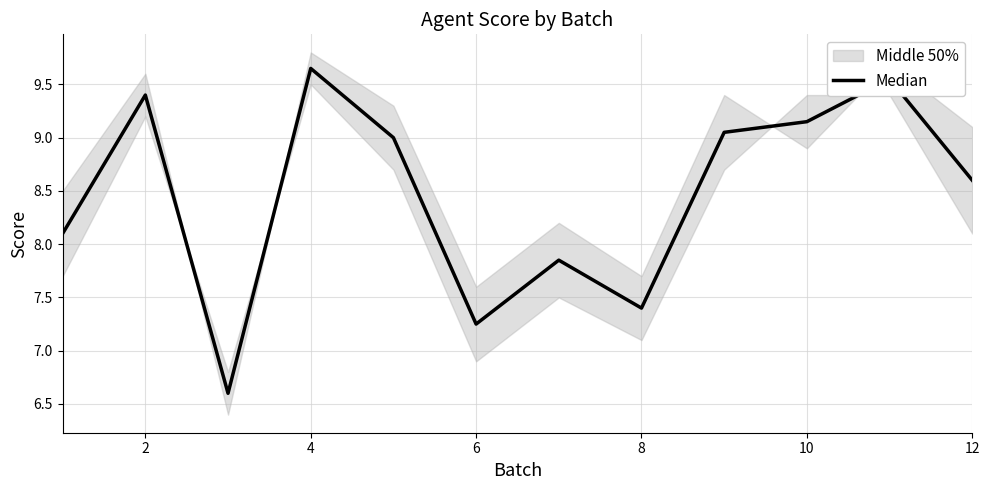

What is the difference between the maximum and minimum values?

3.1